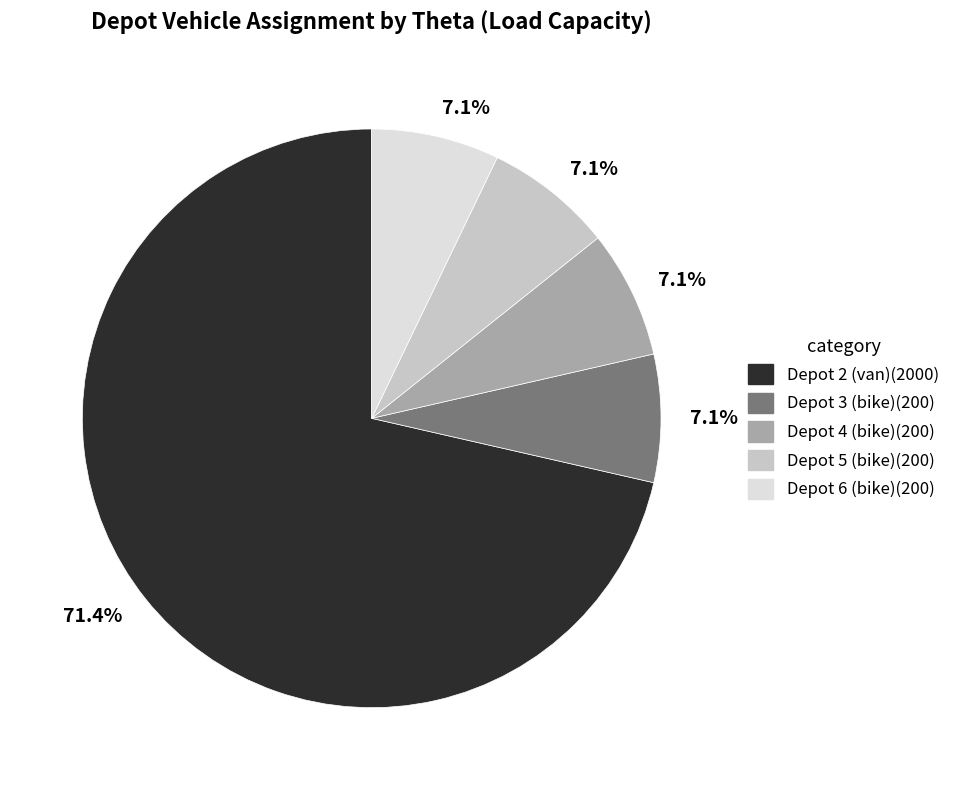

Is there any slice that represents more than half of the pie?

Yes